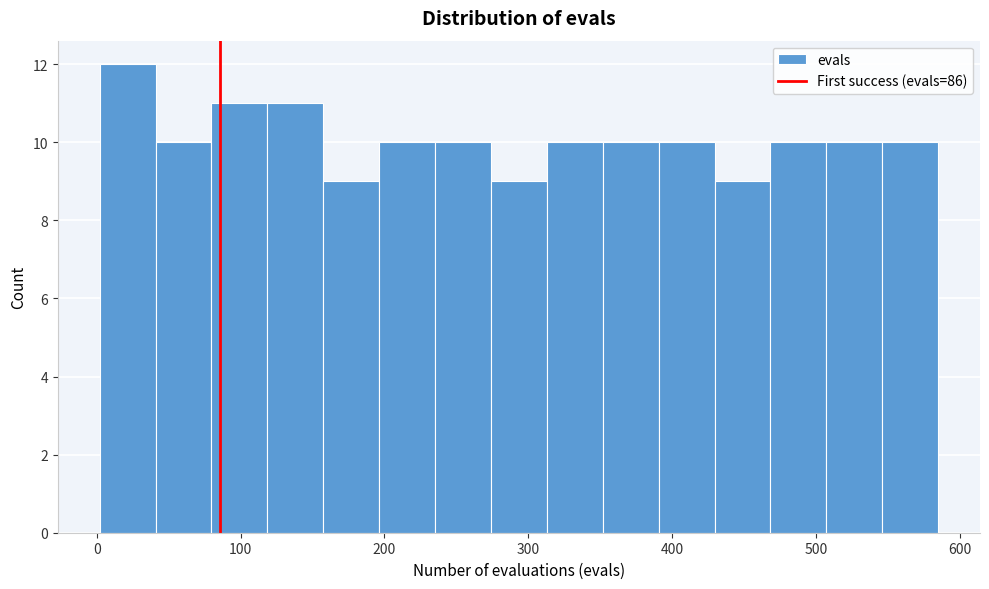

Around what value on the x-axis is the tallest bar? Give the approximate position of its centre, as read against the axis.

20